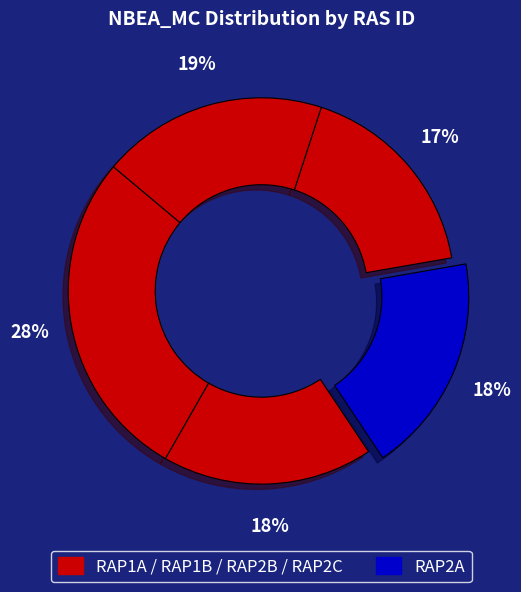

How many slices are in this pie chart?

5